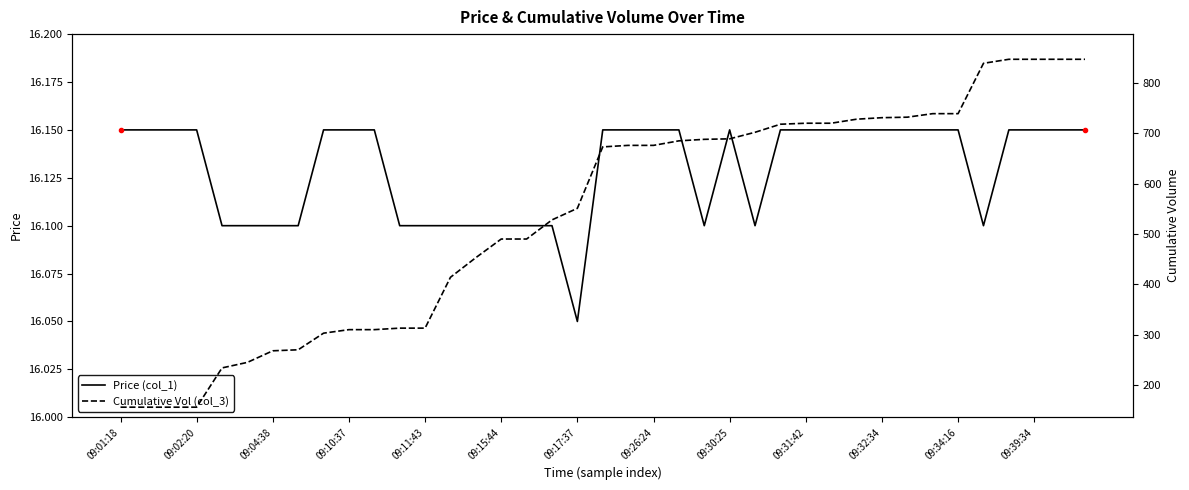

At which label does Price (col_1) reach its minimum?

09:17:37